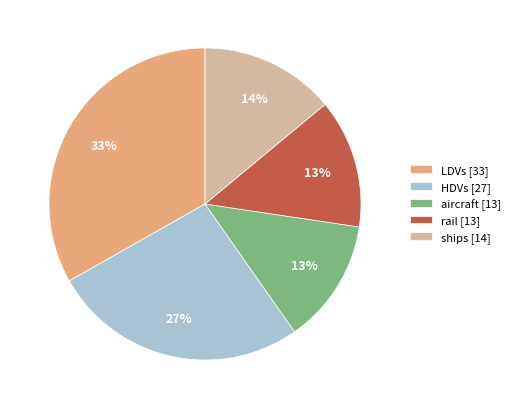

True or false: LDVs accounts for 42% of the total.

False